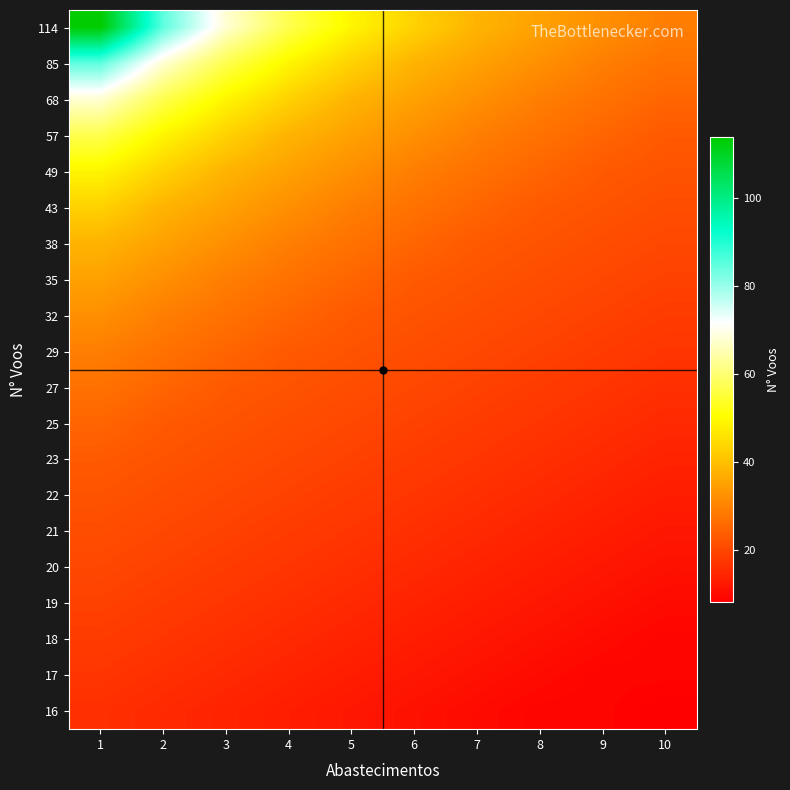

Reading right to left, extract all data points from this chart.

114: 10=29	9=32	8=35	7=38	6=43	5=49	4=57	3=68	2=85	1=114
85: 10=27	9=29	8=32	7=35	6=38	5=43	4=49	3=57	2=68	1=85
68: 10=25	9=27	8=29	7=32	6=35	5=38	4=43	3=49	2=57	1=68
57: 10=23	9=25	8=27	7=29	6=32	5=35	4=38	3=43	2=49	1=57
49: 10=22	9=23	8=25	7=27	6=29	5=32	4=35	3=38	2=43	1=49
43: 10=21	9=22	8=23	7=25	6=27	5=29	4=32	3=35	2=38	1=43
38: 10=20	9=21	8=22	7=23	6=25	5=27	4=29	3=32	2=35	1=38
35: 10=19	9=20	8=21	7=22	6=23	5=25	4=27	3=29	2=32	1=35
32: 10=18	9=19	8=20	7=21	6=22	5=23	4=25	3=27	2=29	1=32
29: 10=17	9=18	8=19	7=20	6=21	5=22	4=23	3=25	2=27	1=29
27: 10=16	9=17	8=18	7=19	6=20	5=21	4=22	3=23	2=25	1=27
25: 10=15	9=16	8=17	7=18	6=19	5=20	4=21	3=22	2=23	1=25
23: 10=14	9=15	8=16	7=17	6=18	5=19	4=20	3=21	2=22	1=23
22: 10=13	9=14	8=15	7=16	6=17	5=18	4=19	3=20	2=21	1=22
21: 10=12	9=13	8=14	7=15	6=16	5=17	4=18	3=19	2=20	1=21
20: 10=11	9=12	8=13	7=14	6=15	5=16	4=17	3=18	2=19	1=20
19: 10=10	9=11	8=12	7=13	6=14	5=15	4=16	3=17	2=18	1=19
18: 10=9	9=10	8=11	7=12	6=13	5=14	4=15	3=16	2=17	1=18
17: 10=9	9=9	8=10	7=11	6=12	5=13	4=14	3=15	2=16	1=17
16: 10=8	9=9	8=9	7=10	6=11	5=12	4=13	3=14	2=15	1=16